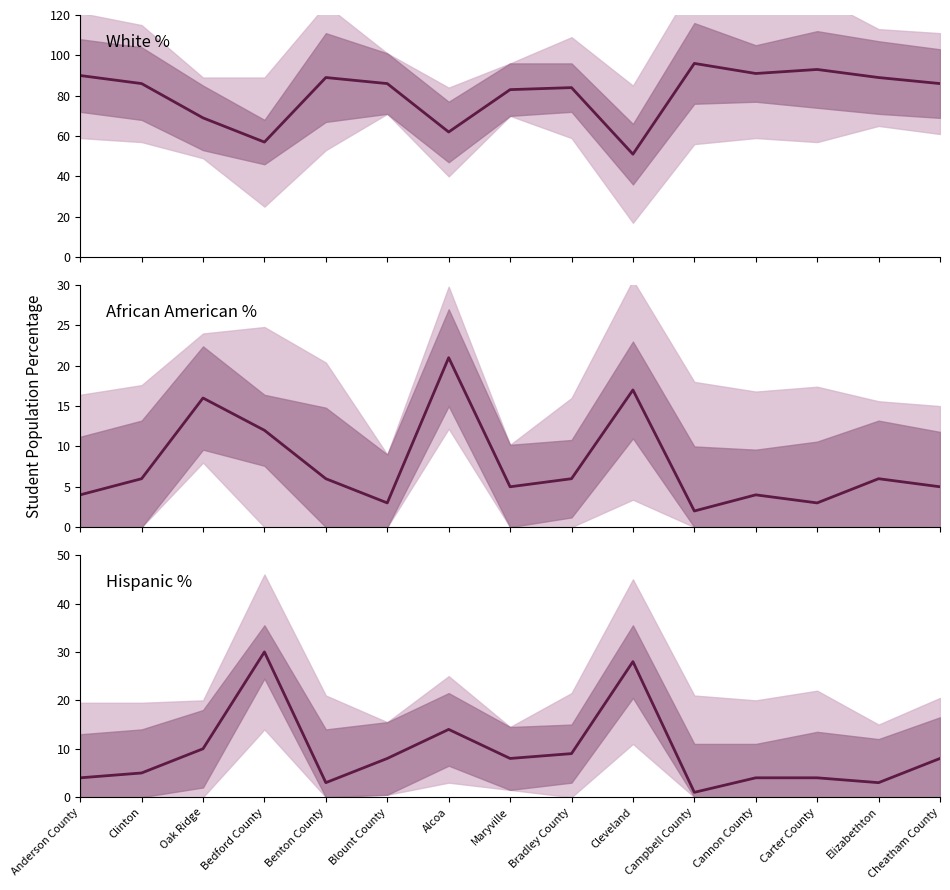

Read the hispanic_pct value at Oak Ridge.

10